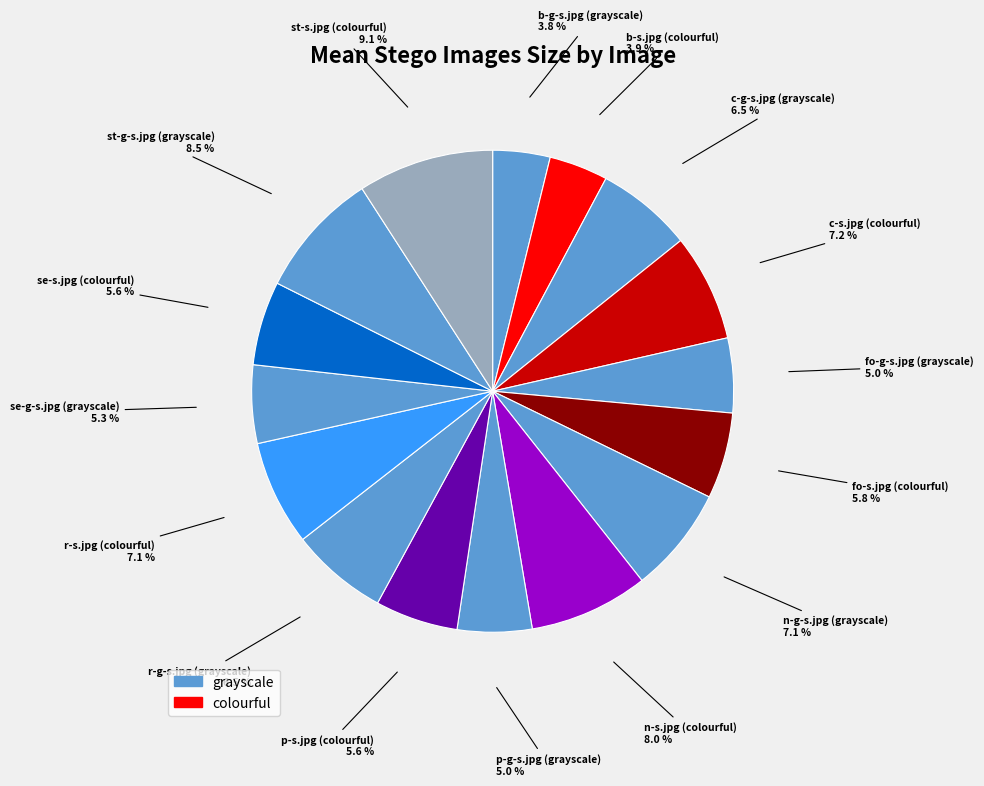

How many slices are in this pie chart?

16